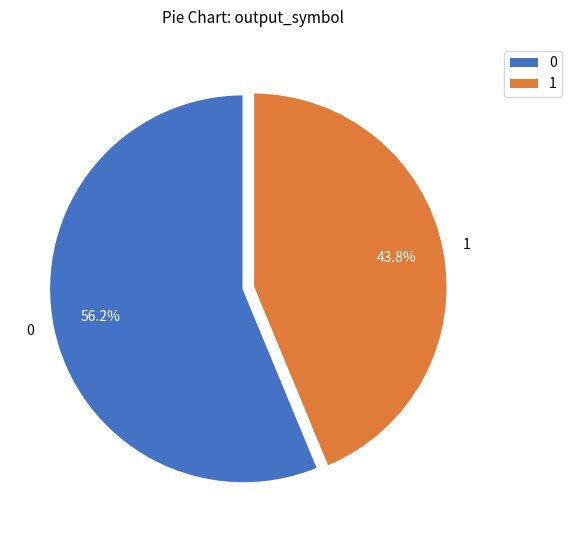

Combined, do 0 and 1 account for over 50%?

Yes